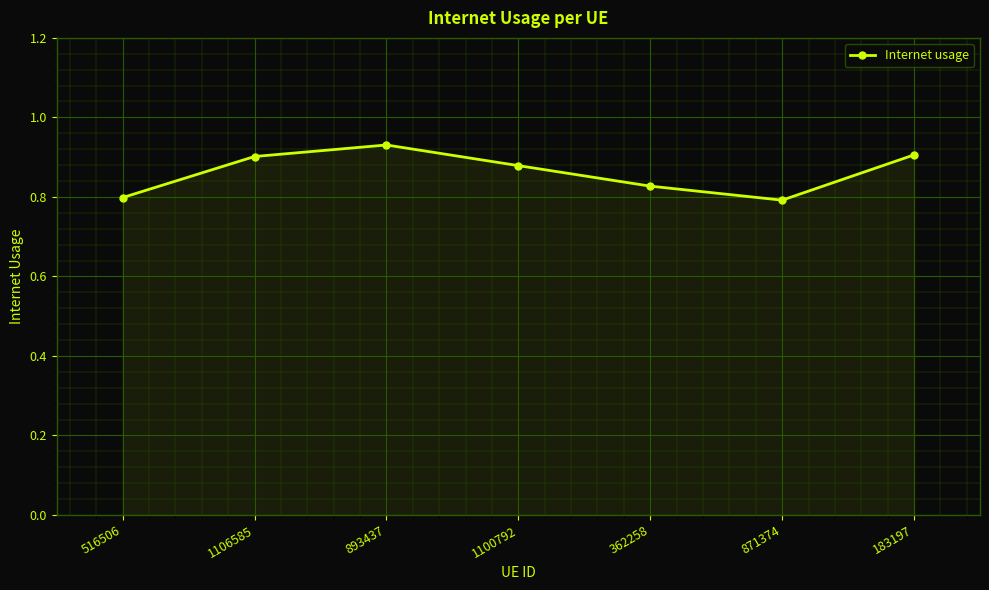

At which category does the chart reach its peak across all series?

893437